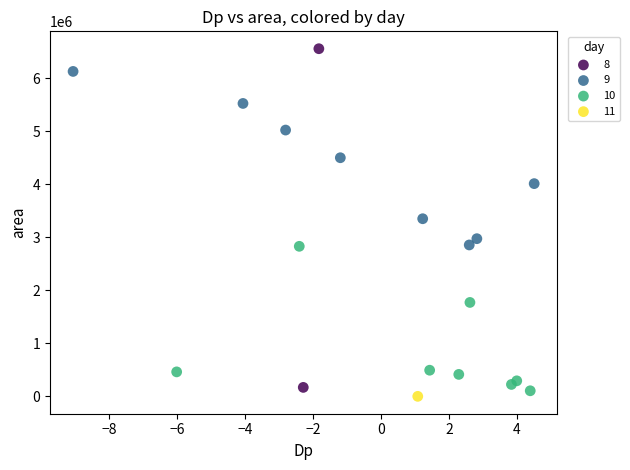

Which series contains the highest Y value?

8